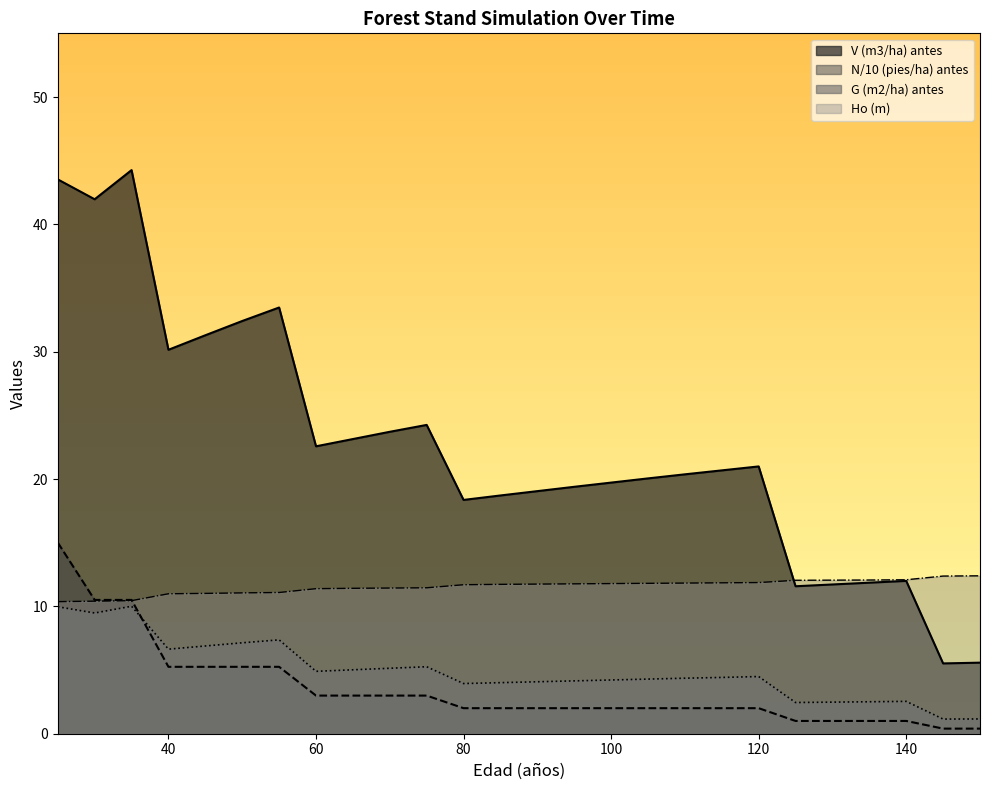

True or false: N (pies/ha) antes has a value of 1.6 at 125.

False